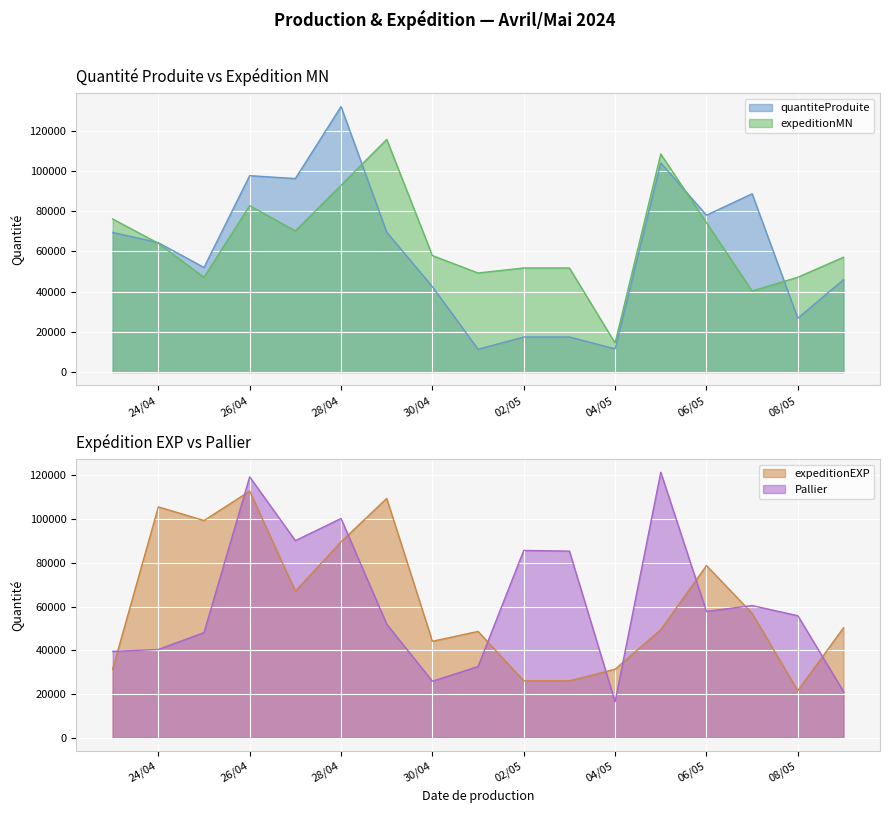

In expeditionEXP, how many points are lower than both neighbors (excluding endpoints)?

4